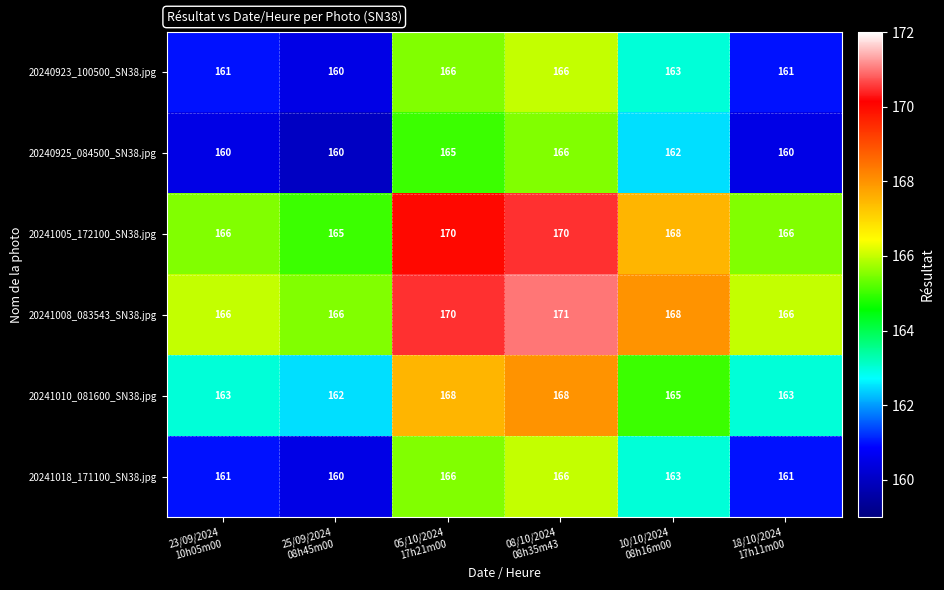

Which series has the largest total across all categories?

20241008_083543_SN38.jpg